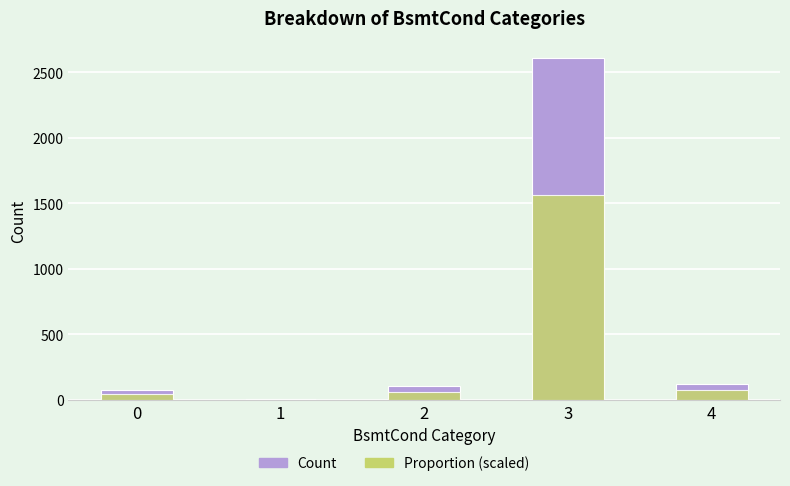

Reading left to right, what are all the values shown in this chart?

Count: 79.0	5.0	104.0	2609.0	122.0
Proportion (scaled): 47.4	3.0	62.4	1565.4	73.2